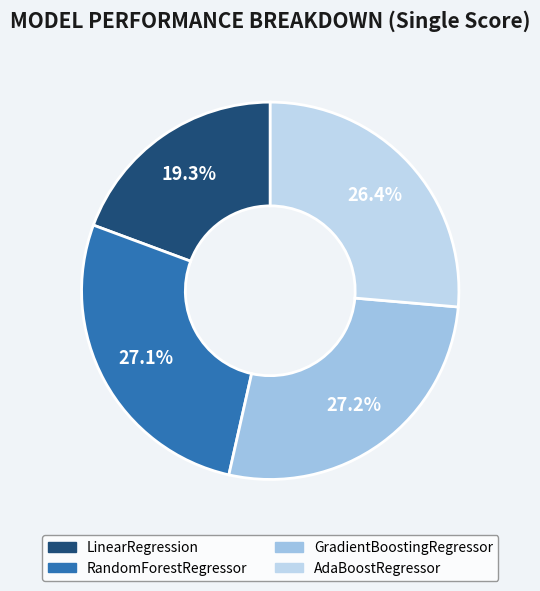

The AdaBoostRegressor slice represents 14% of the pie. True or false?

False